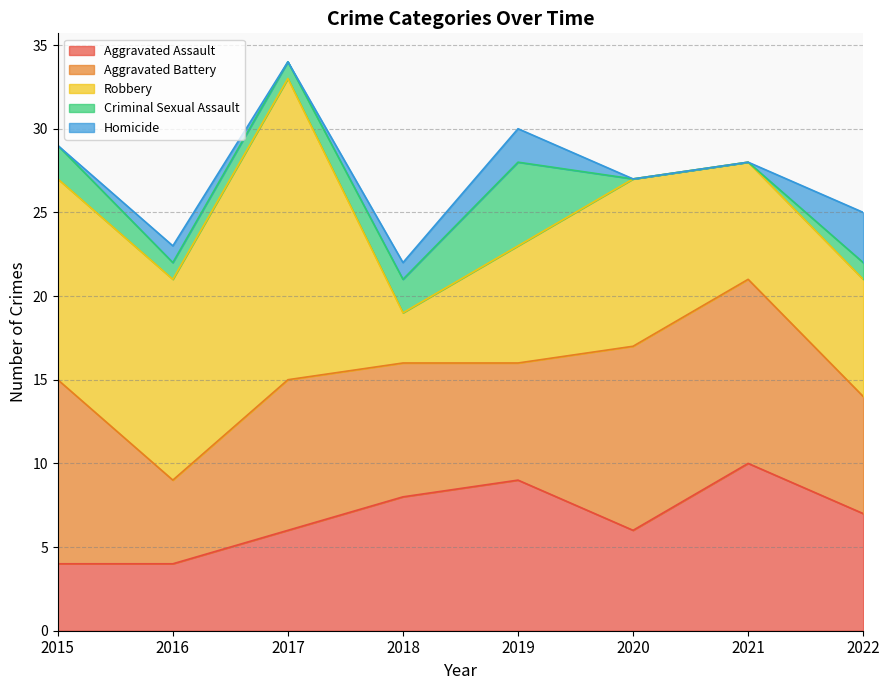

At how many categories does at least one series exceed 16?

1